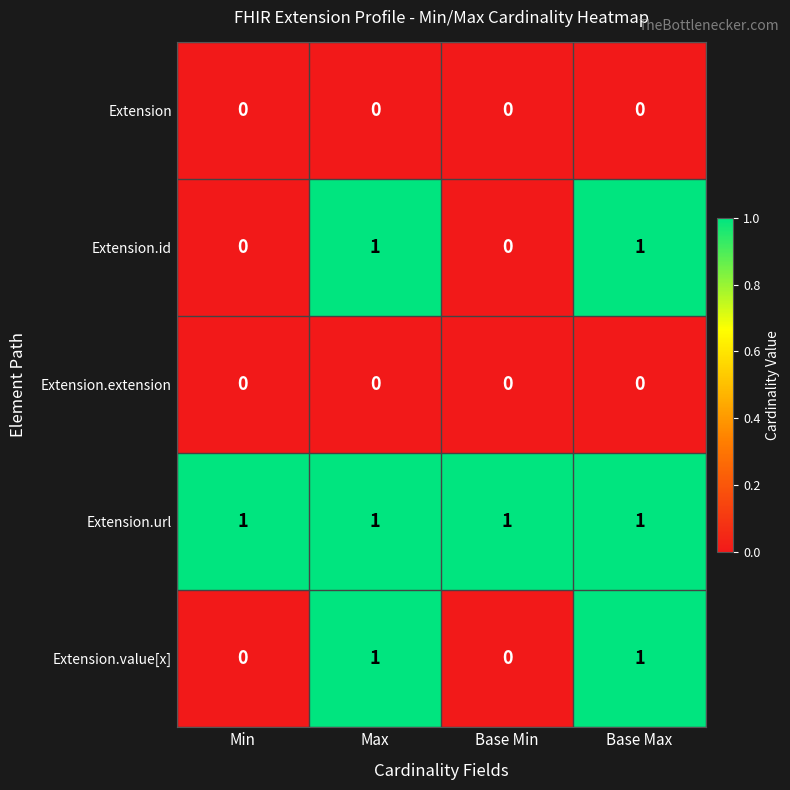

Which series has the largest total across all categories?

Extension.url